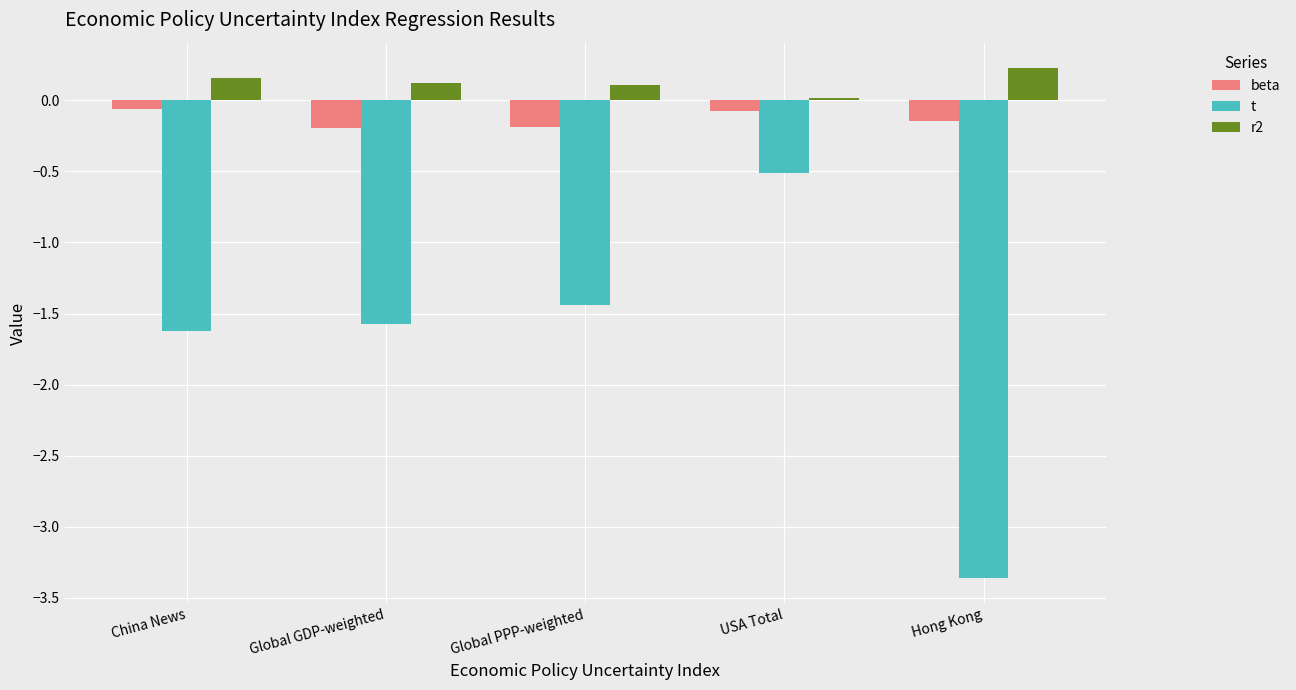

What is the sum of all r2 values?

0.6